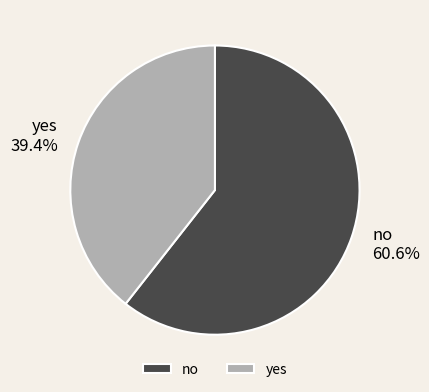

To the nearest percent, what is the difference between the largest and smallest slice percentages?

21%